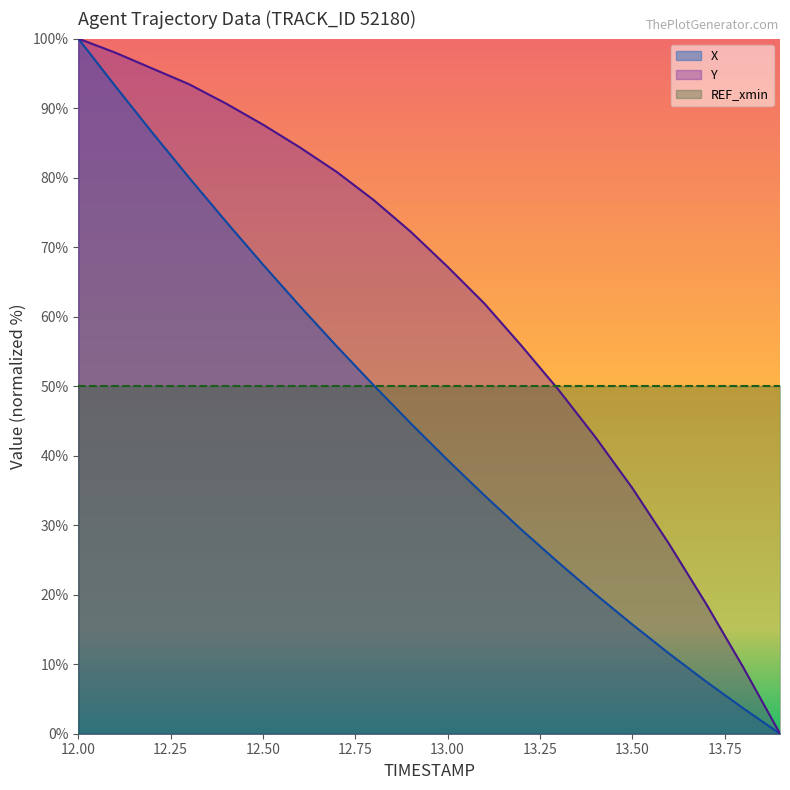

List the series in order of their peak value, highest first.

X, Y